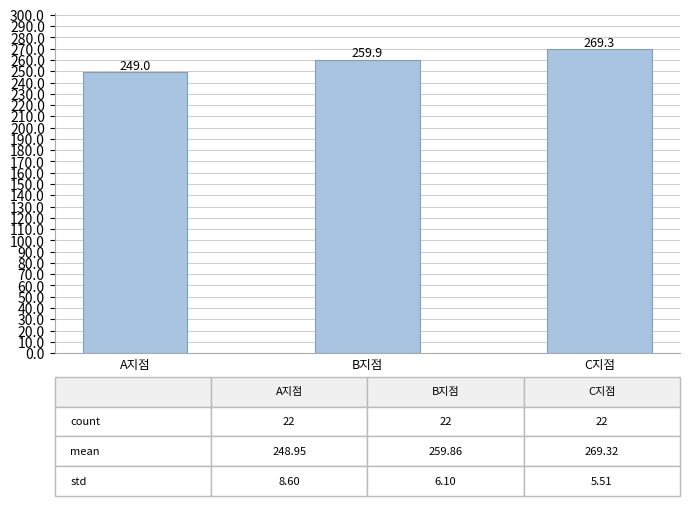

Rank the categories by value from highest to lowest.

C지점, B지점, A지점